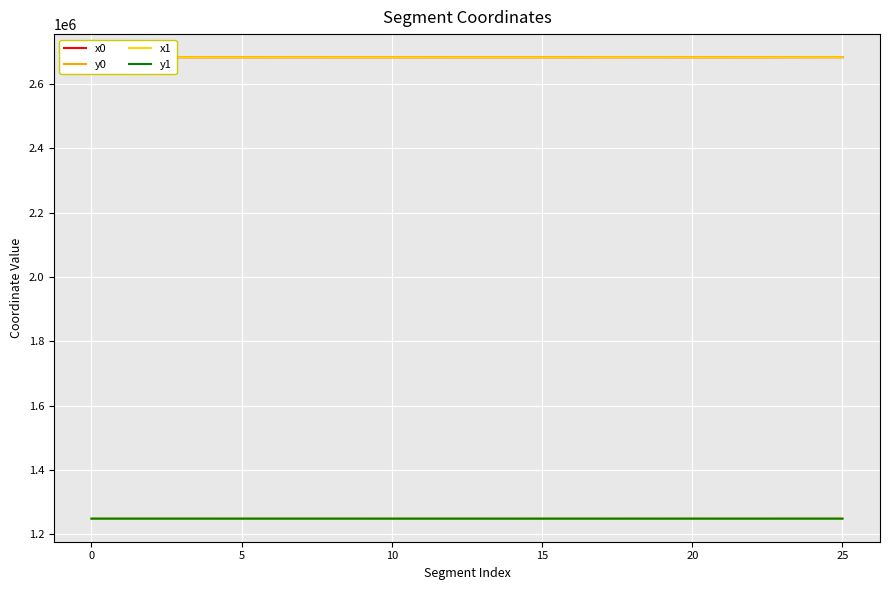

True or false: y1 and x1 intersect in this chart.

False